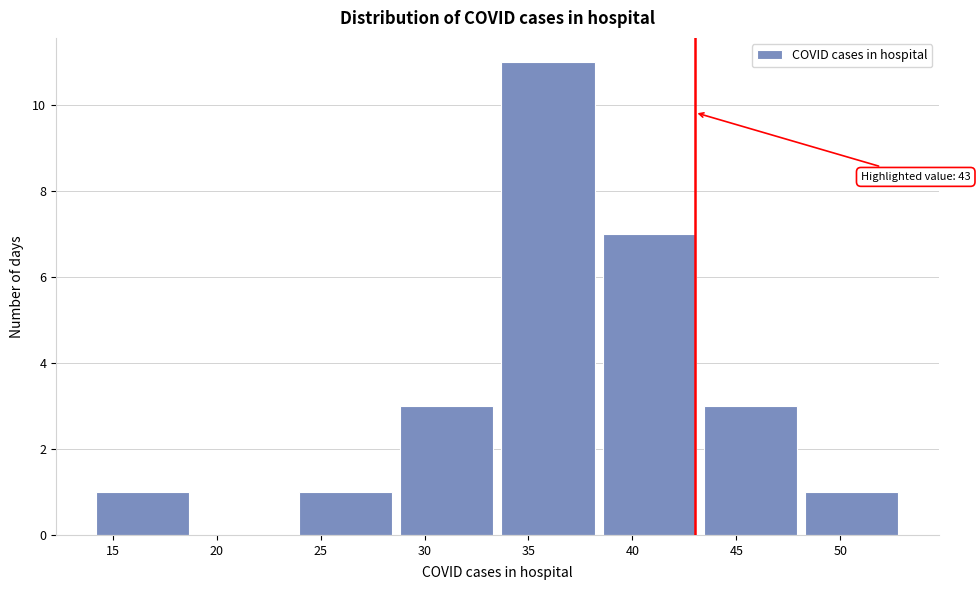

Which range on the x-axis has the tallest bar?

33.5 to 38.5